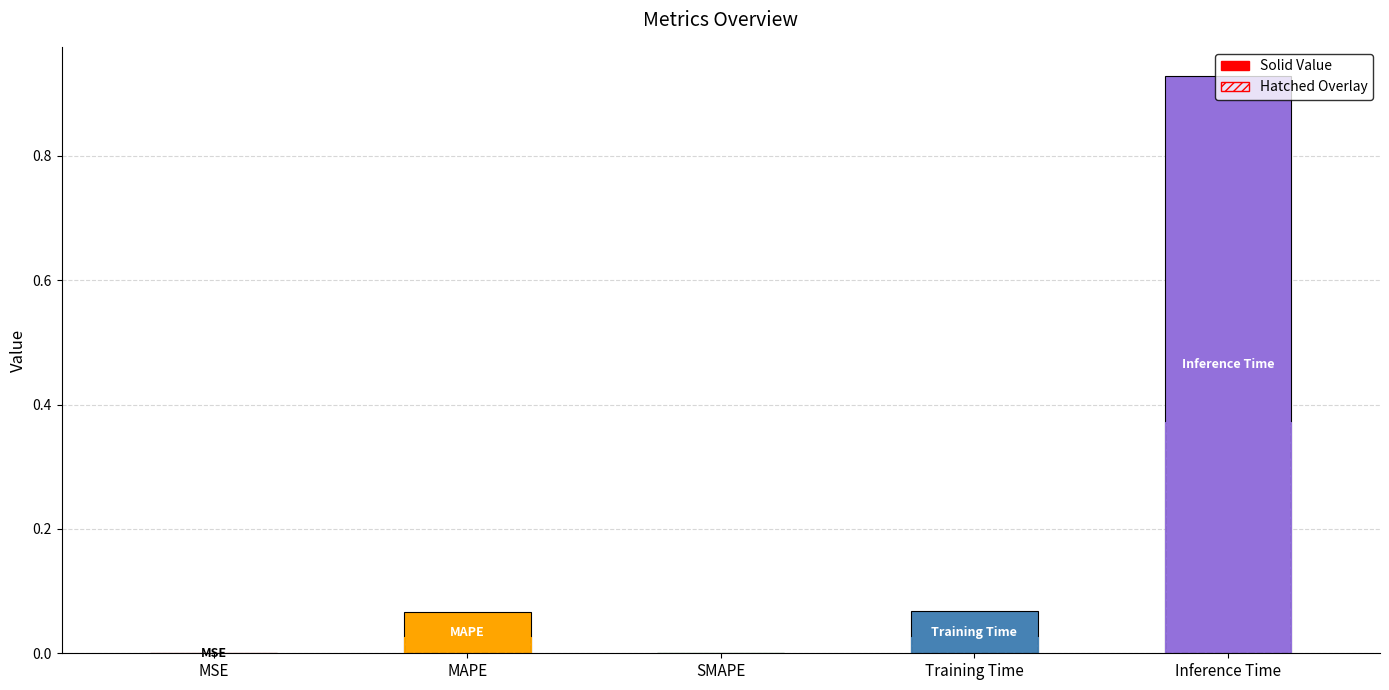

How many data points does each series have?

1